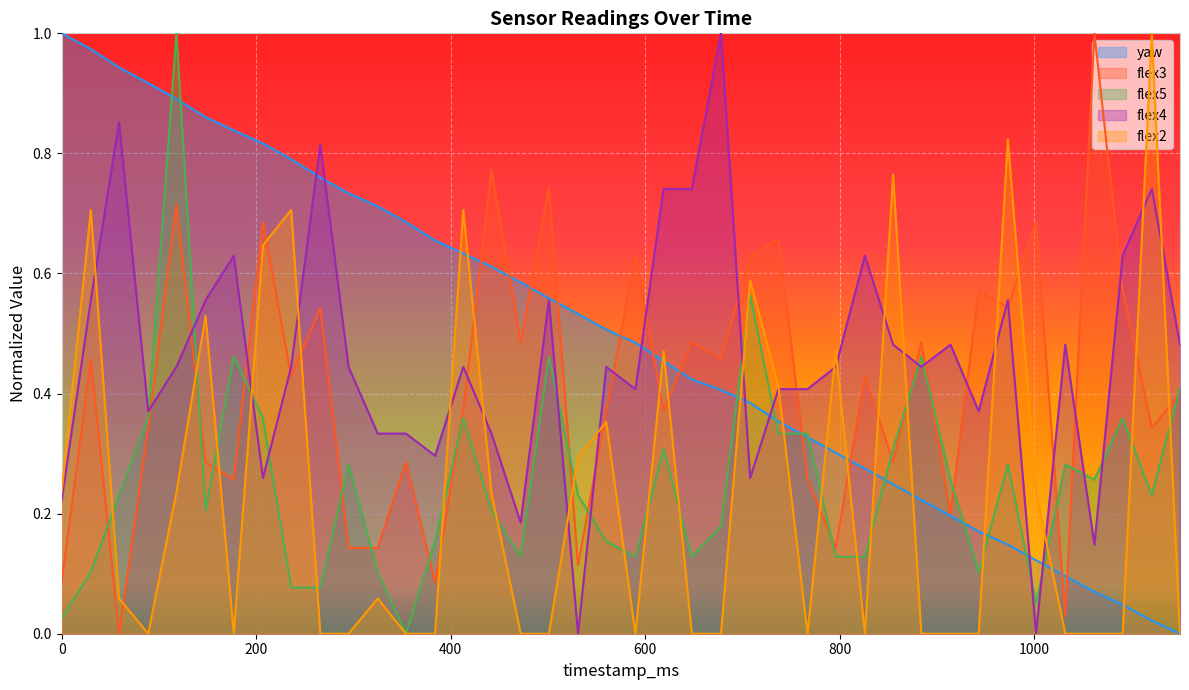

Between 354 and 796, which is larger?

354